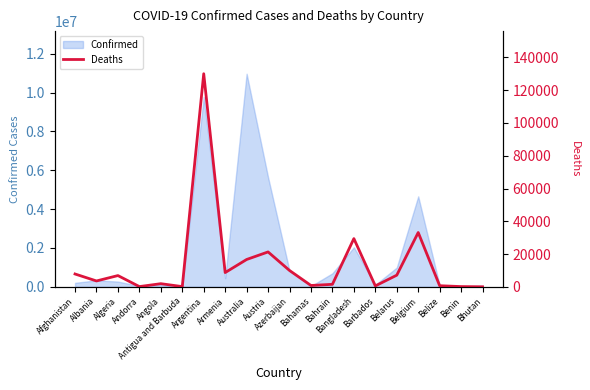

Reading left to right, list all the values displayed in this chart.

7843	3594	6881	158	1928	146	130041	8712	16692	21306	9989	833	1539	29437	568	7118	33155	688	163	21